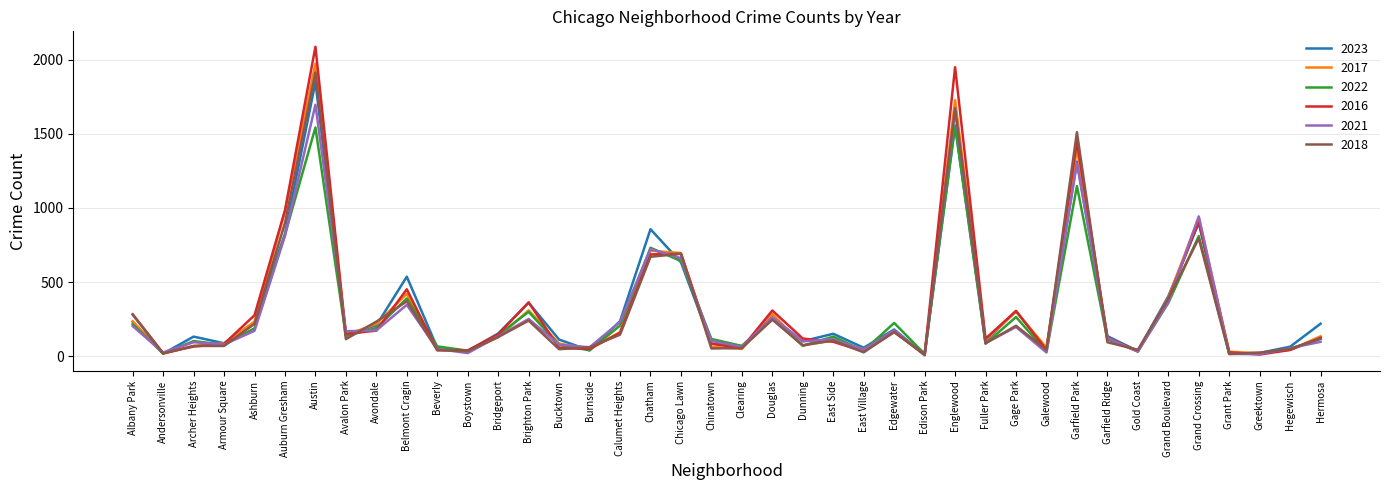

At which label does 2023 reach its peak?

Austin